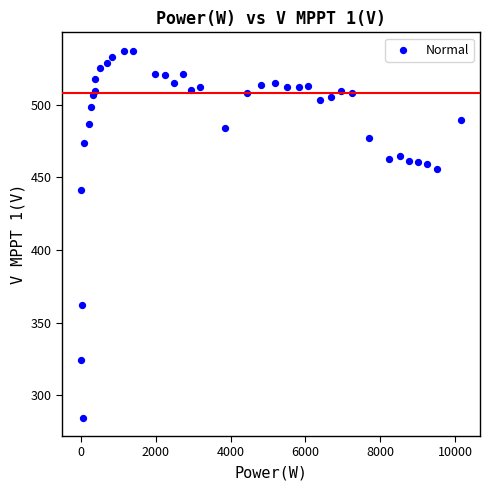

What is the range of X values (max minus min)?

10161.0